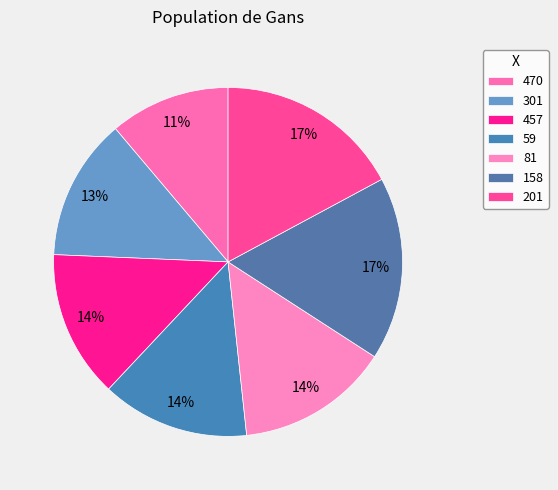

How many segments does this pie chart have?

7